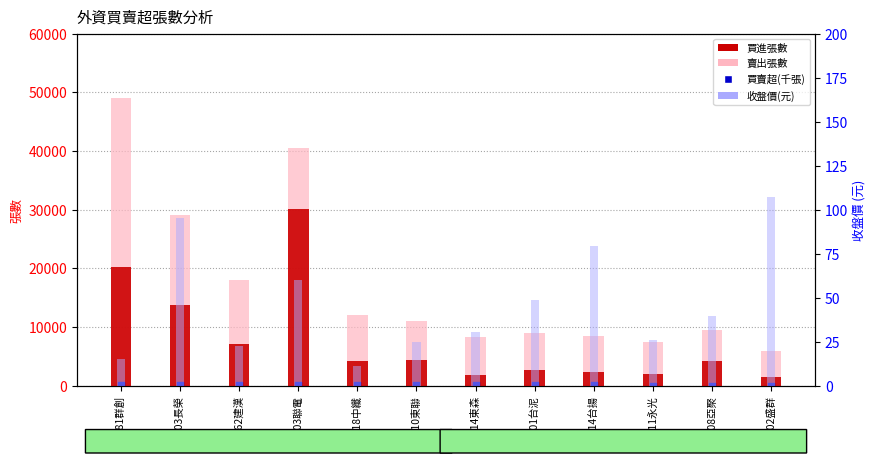

What is the total value across all series at 1101台泥?

11685.7